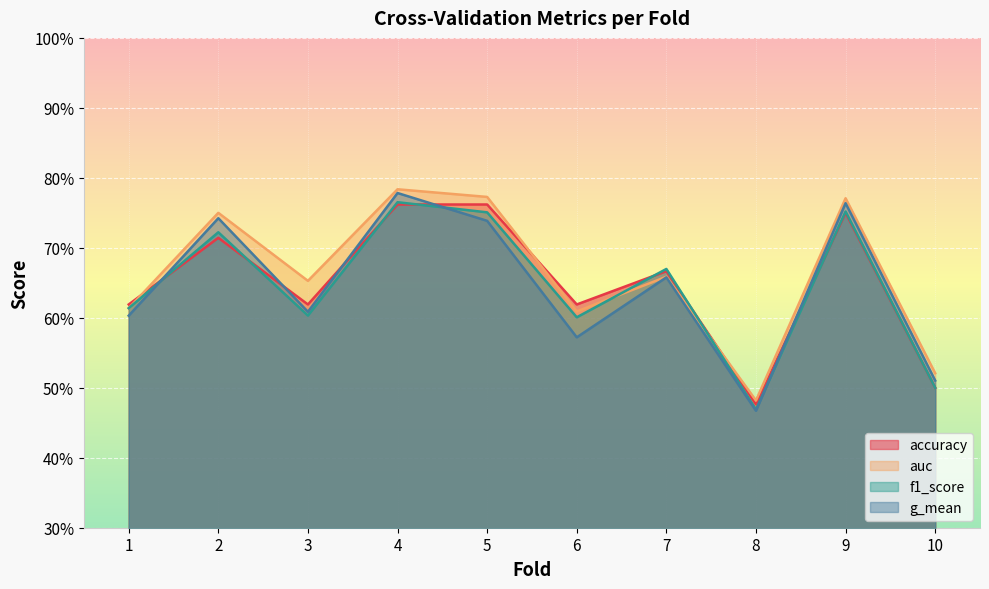

Reading left to right, what are all the values shown in this chart?

accuracy: 1=0.6	2=0.7	3=0.6	4=0.8	5=0.8	6=0.6	7=0.7	8=0.5	9=0.8	10=0.5
auc: 1=0.6	2=0.8	3=0.7	4=0.8	5=0.8	6=0.6	7=0.7	8=0.5	9=0.8	10=0.5
f1_score: 1=0.6	2=0.7	3=0.6	4=0.8	5=0.8	6=0.6	7=0.7	8=0.5	9=0.8	10=0.5
g_mean: 1=0.6	2=0.7	3=0.6	4=0.8	5=0.7	6=0.6	7=0.7	8=0.5	9=0.8	10=0.5